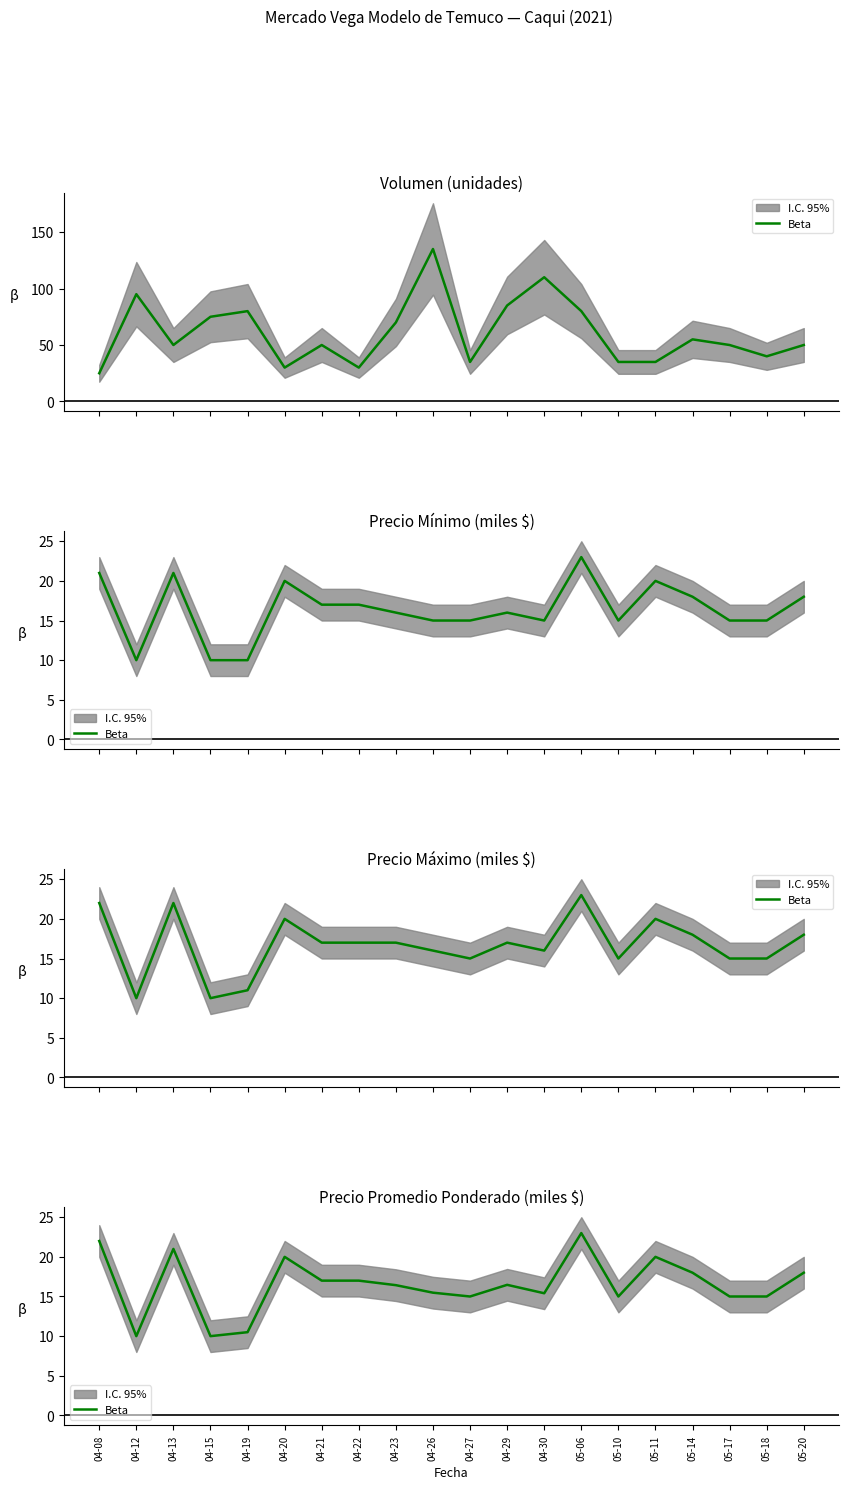

What is the difference between the values at 04-15 and 04-08?

12.0